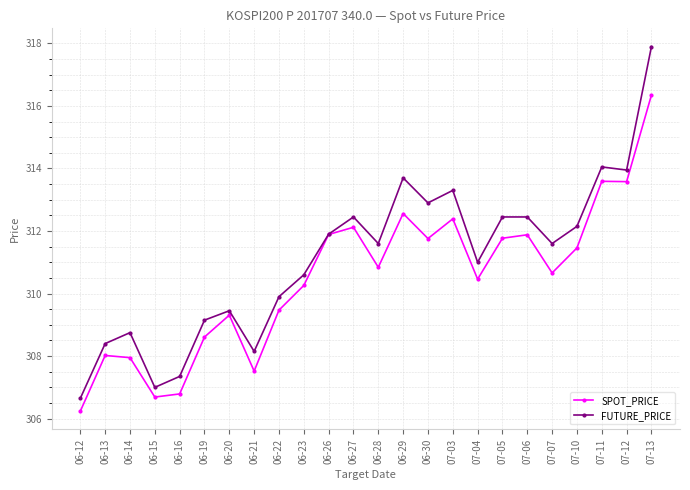

At which category is the sum across all series the highest?

07-13